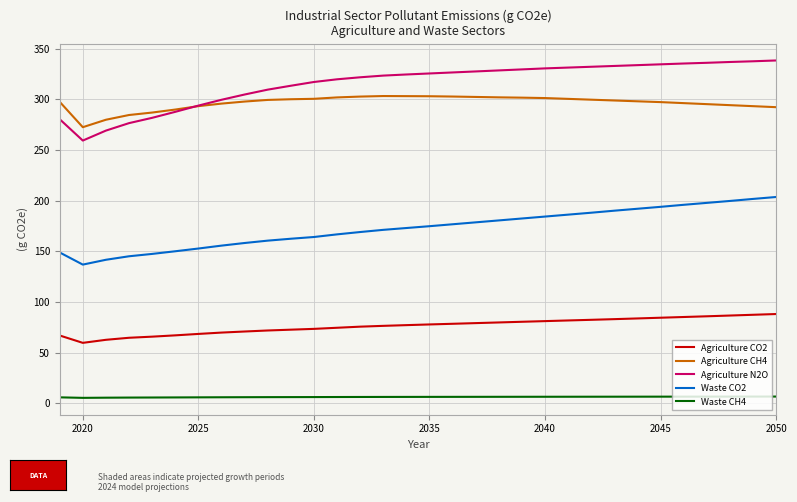

Rank the series by their maximum value, from highest to lowest.

Agriculture N2O, Agriculture CH4, Waste CO2, Agriculture CO2, Waste CH4